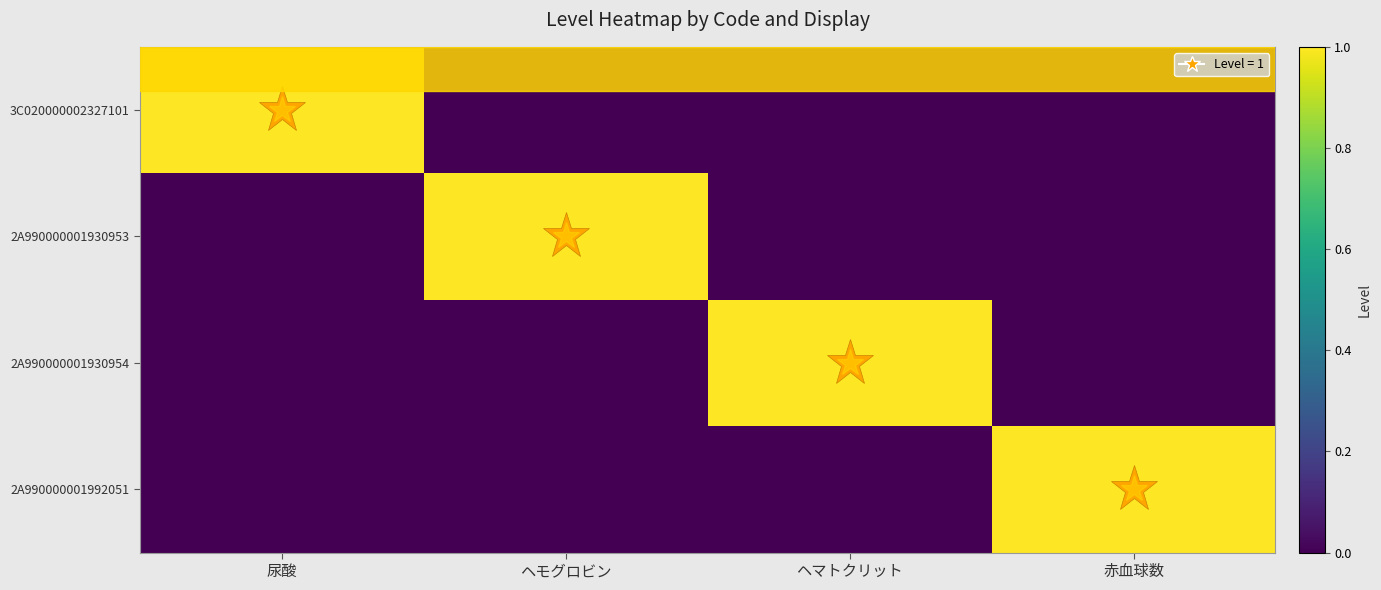

What is the maximum value shown in the chart?

1